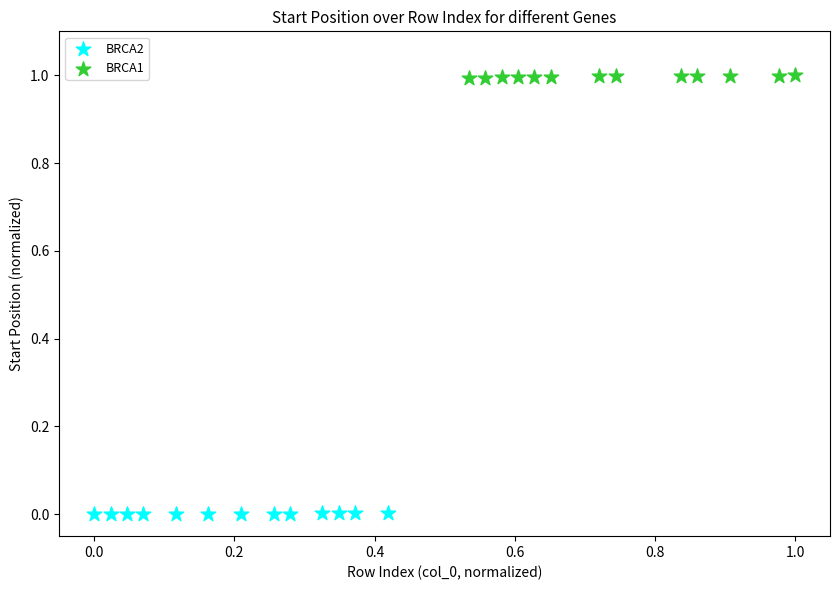

Which series contains the lowest Y value?

BRCA2